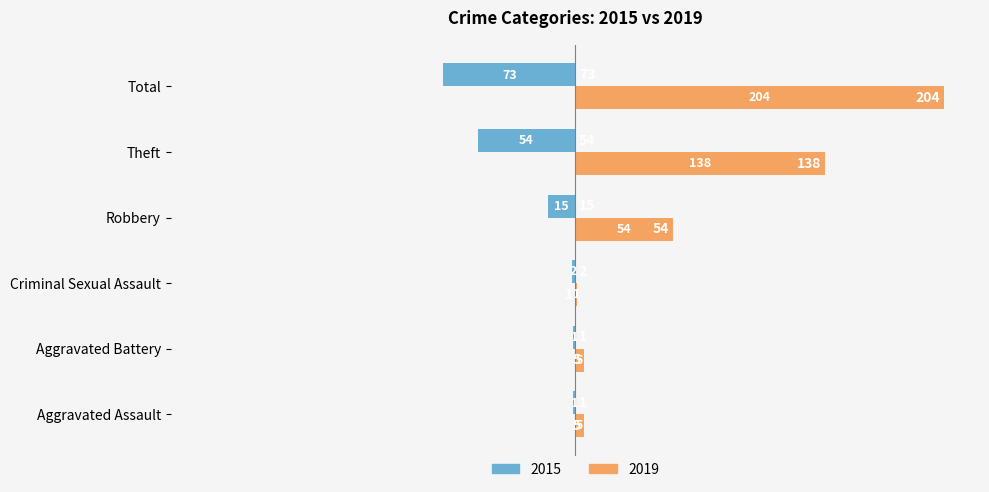

What are all the series names shown in the legend?

2015, 2019